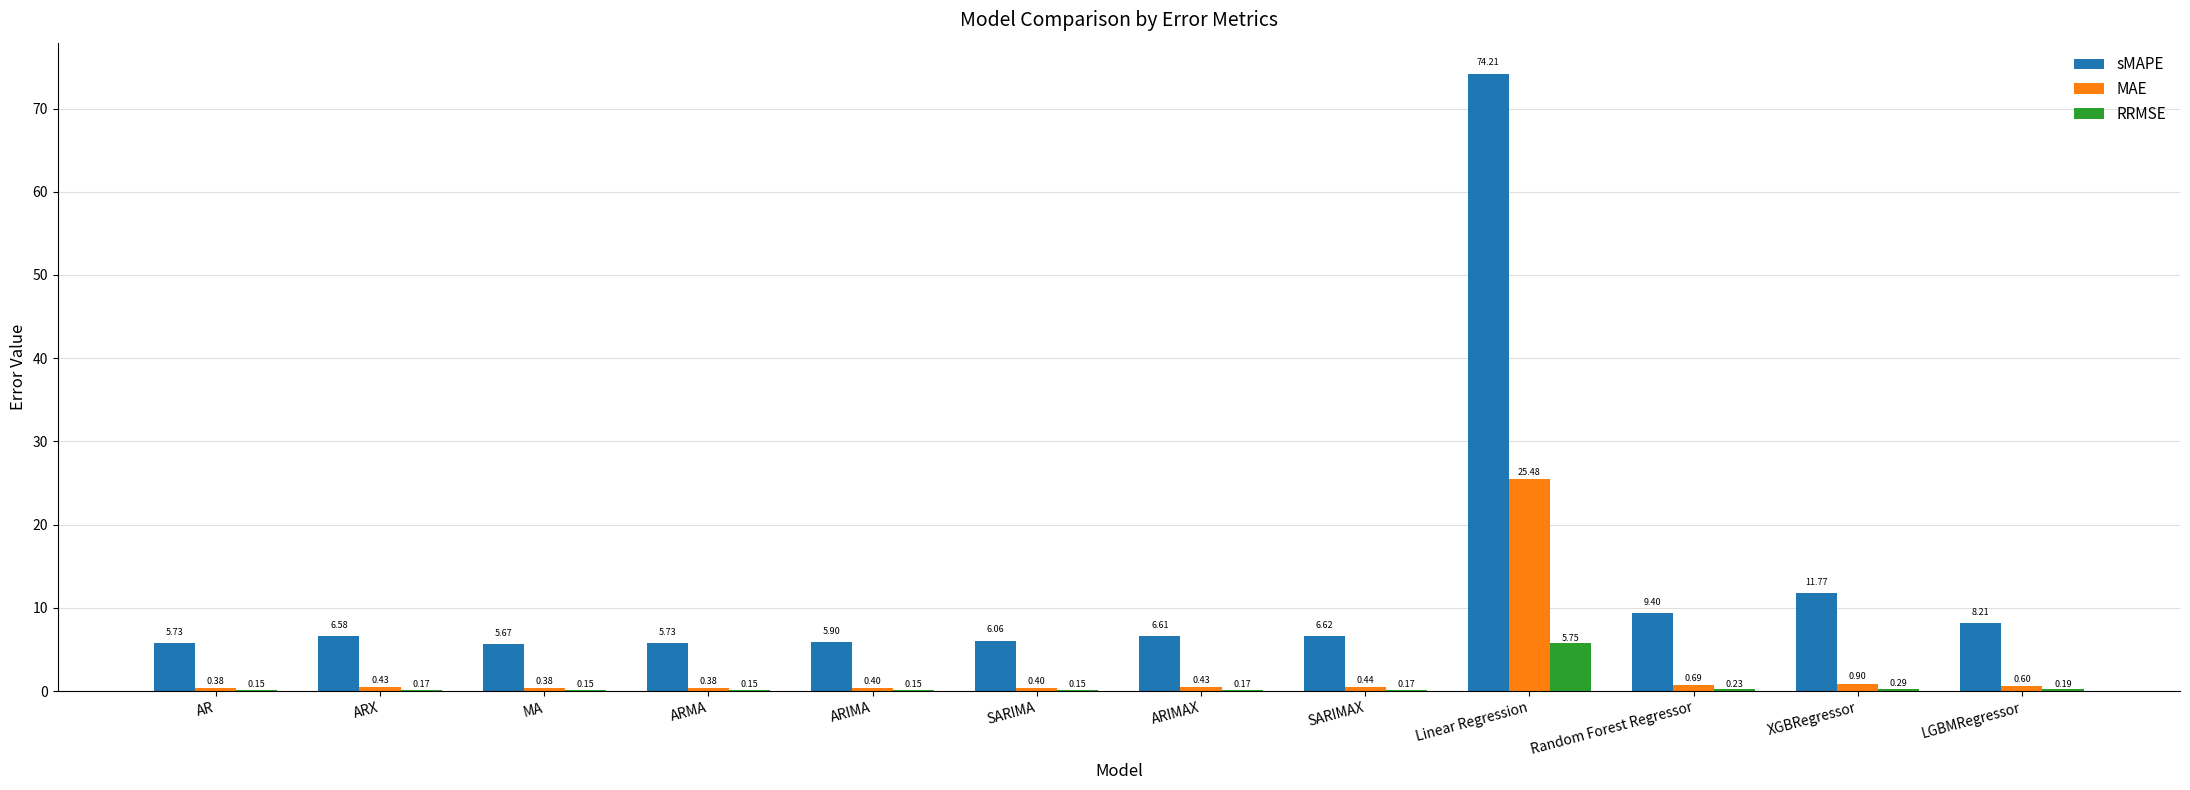

Between MA and ARIMAX, which series saw the biggest shift?

sMAPE